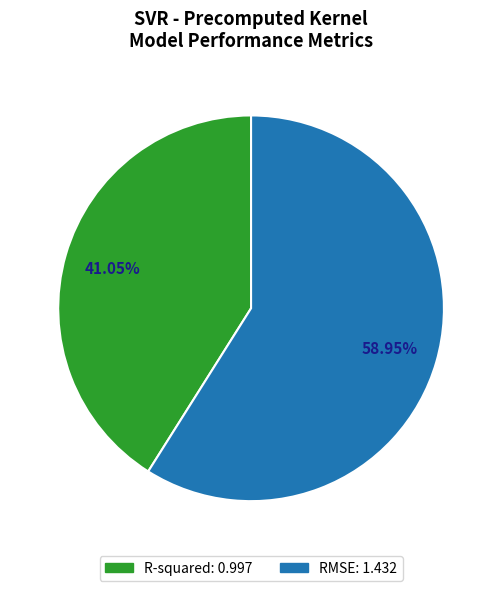

Which category has the smallest portion of the pie?

R-squared